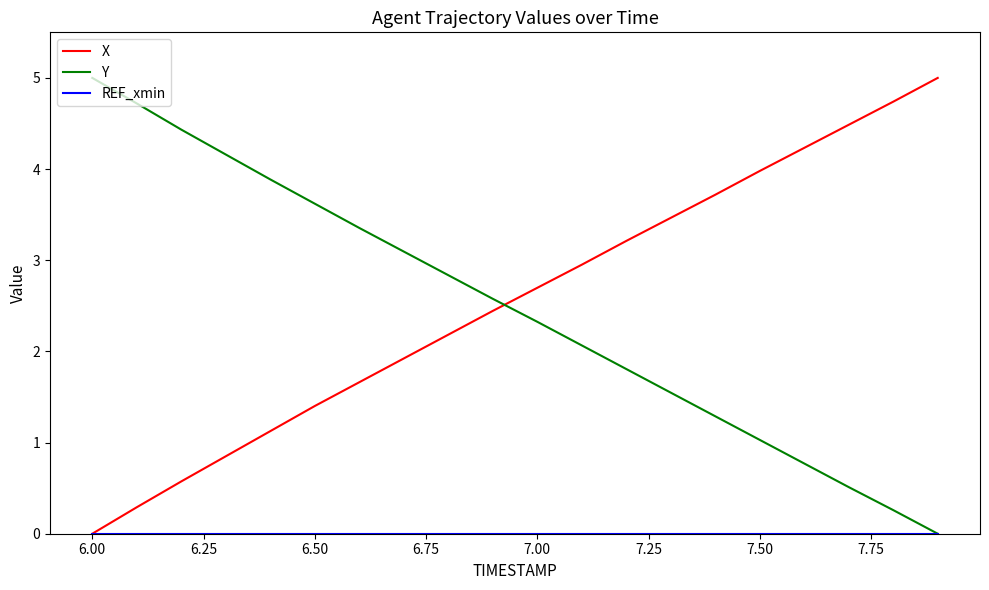

What is the highest value of the Y series?

5.0